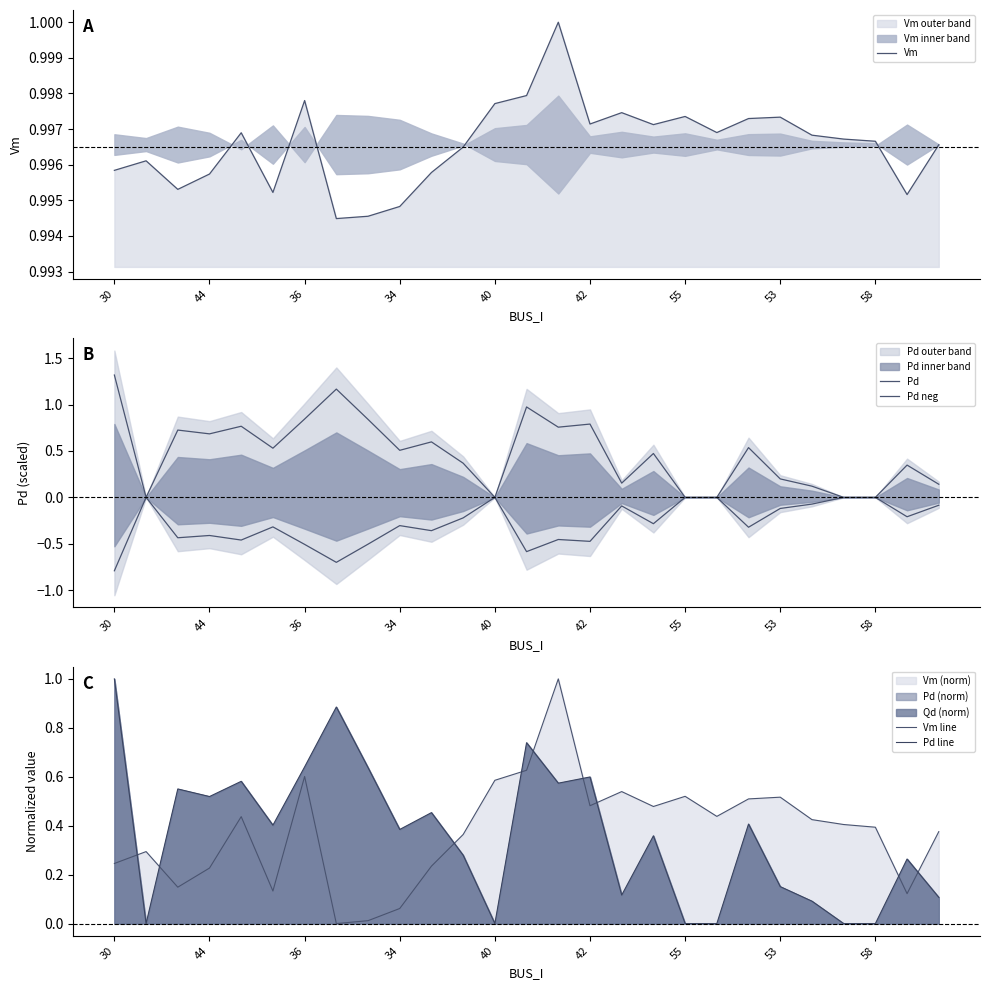

The Pd series shows 0.5 at 20. True or false?

True